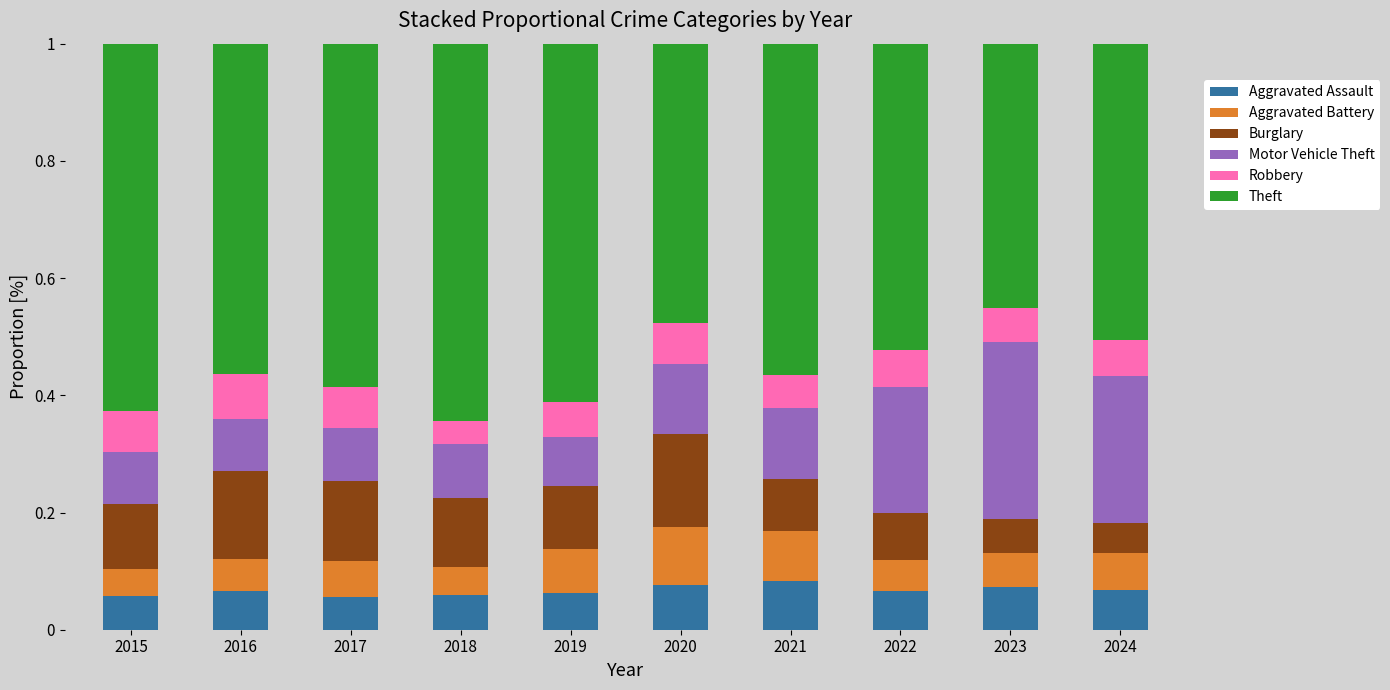

What is the sum of all Aggravated Assault values?

0.7